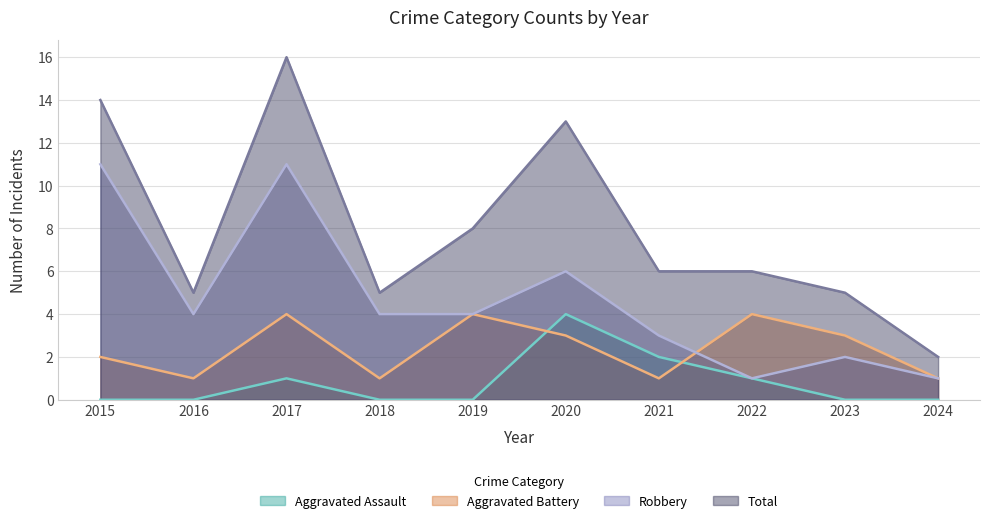

At how many categories does at least one series exceed 8?

3